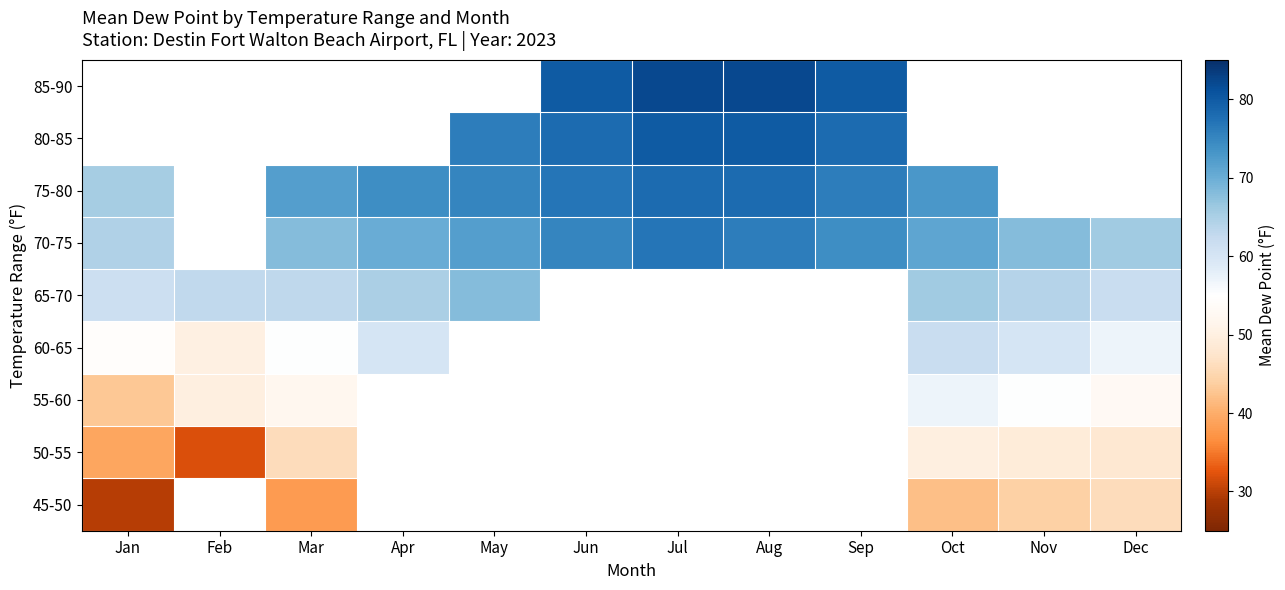

What is the approximate value of 50-55 at Feb?

31.9